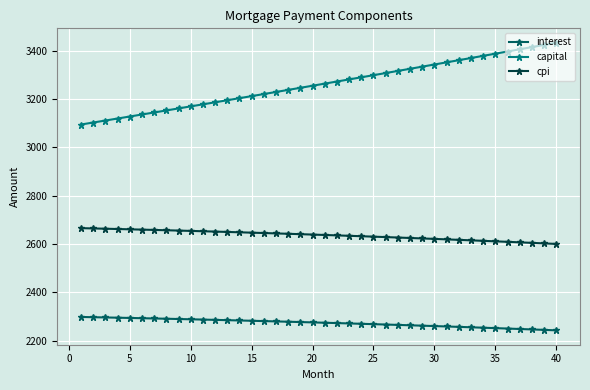

What is the maximum value for interest?

2297.8